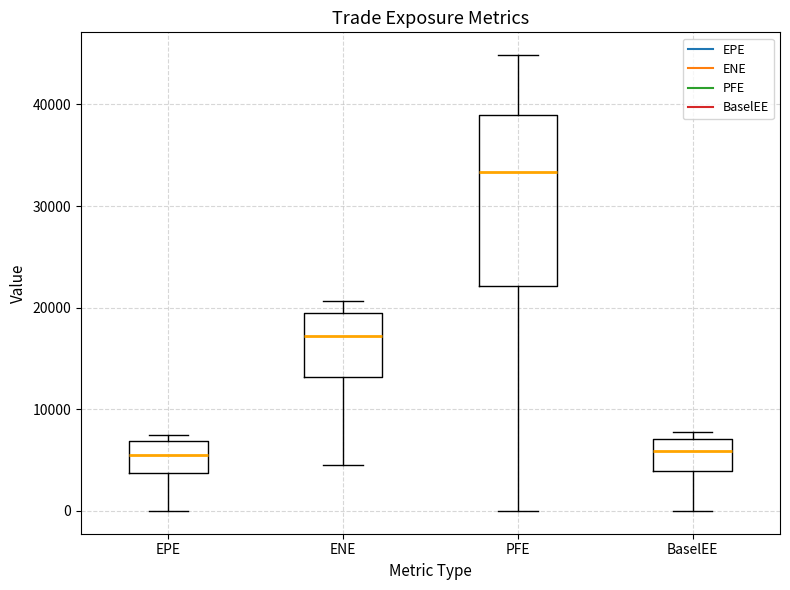

Reading left to right, transcribe this box plot: for each box, give where its median line is, the range the box spans, and where its two whiskers end, as read against the y-axis. The values are not printed on the chart, so give them approximately, as read against the axis.

EPE: median 5000, box 4000 to 7000, whiskers 0 to 7000 (just above the box's upper edge)
ENE: median 17000, box 13000 to 19000, whiskers 4000 to 21000
PFE: median 33000, box 22000 to 39000, whiskers 0 to 45000
BaselEE: median 6000, box 4000 to 7000, whiskers 0 to 8000